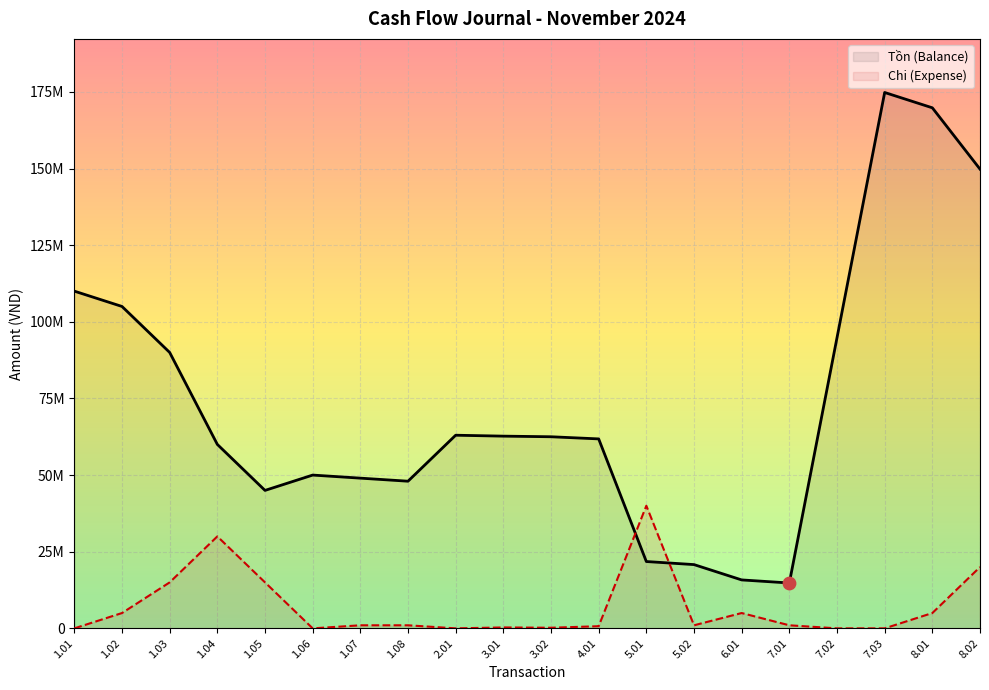

Which series has the largest total across all categories?

Tồn (Balance)